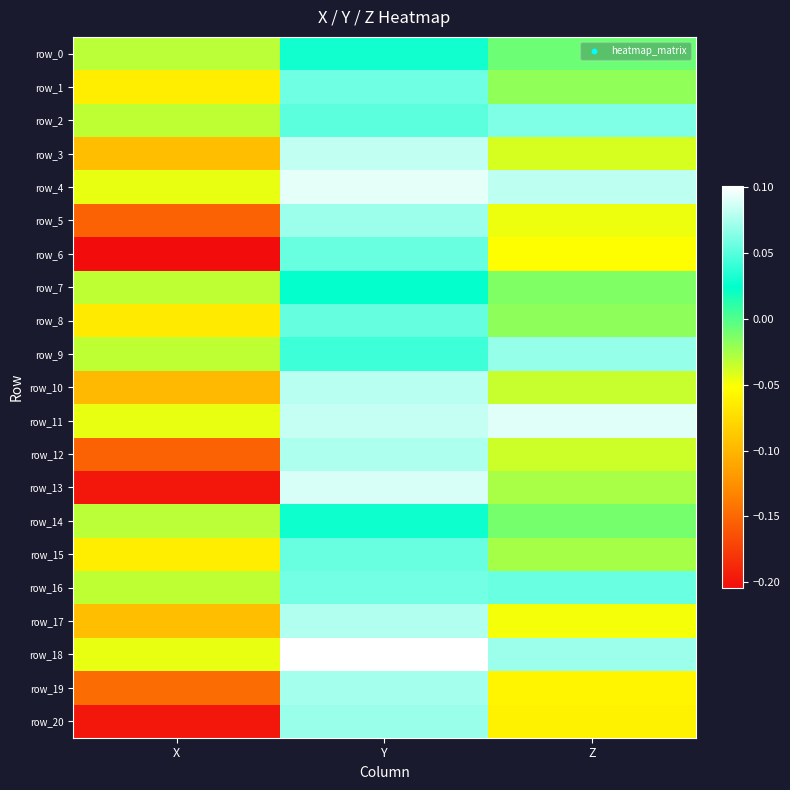

At which label is row_8 closest to 0?

Z